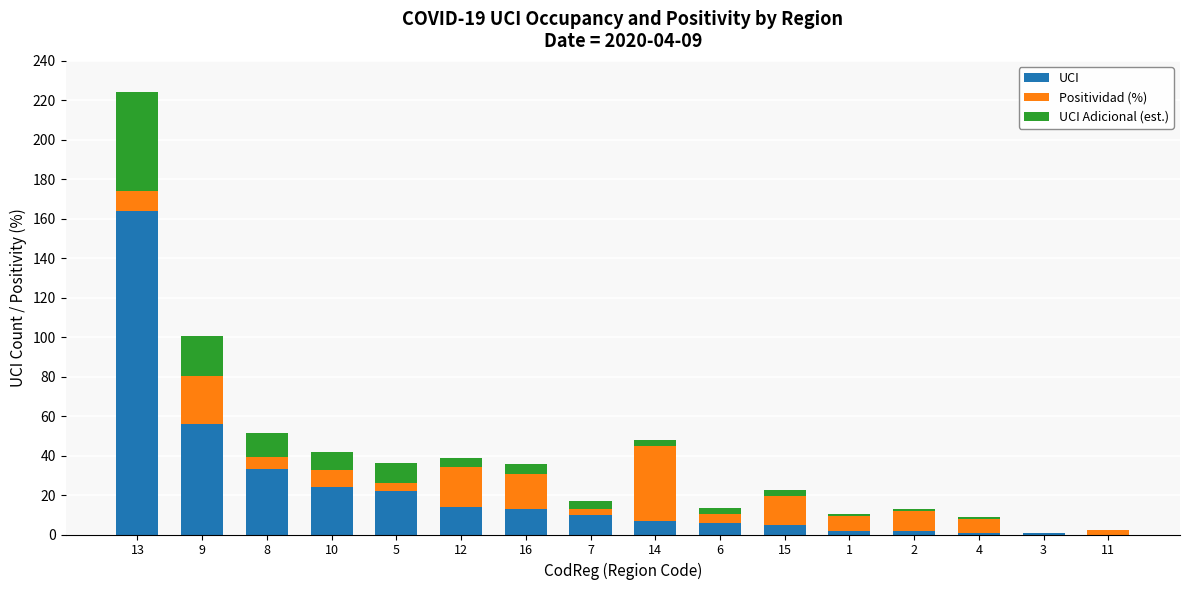

What is the total value across all series at 9?

100.4